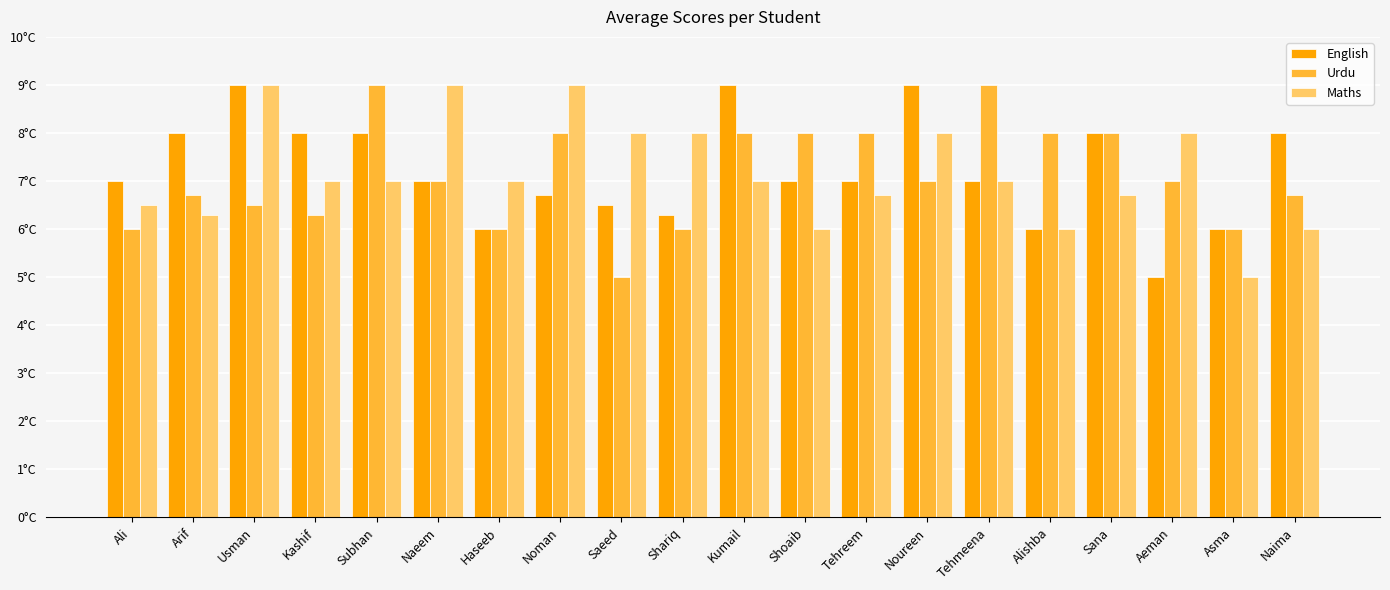

What is the label of the 17th bar from the left?

Sana